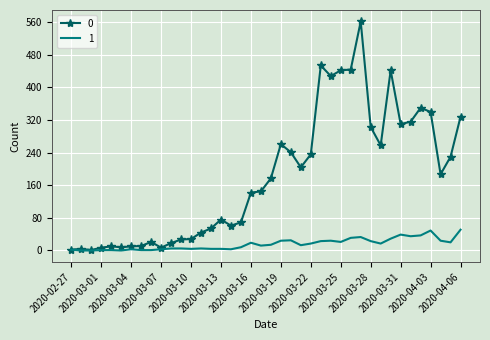

Rank the series by their maximum value, from highest to lowest.

0, 1